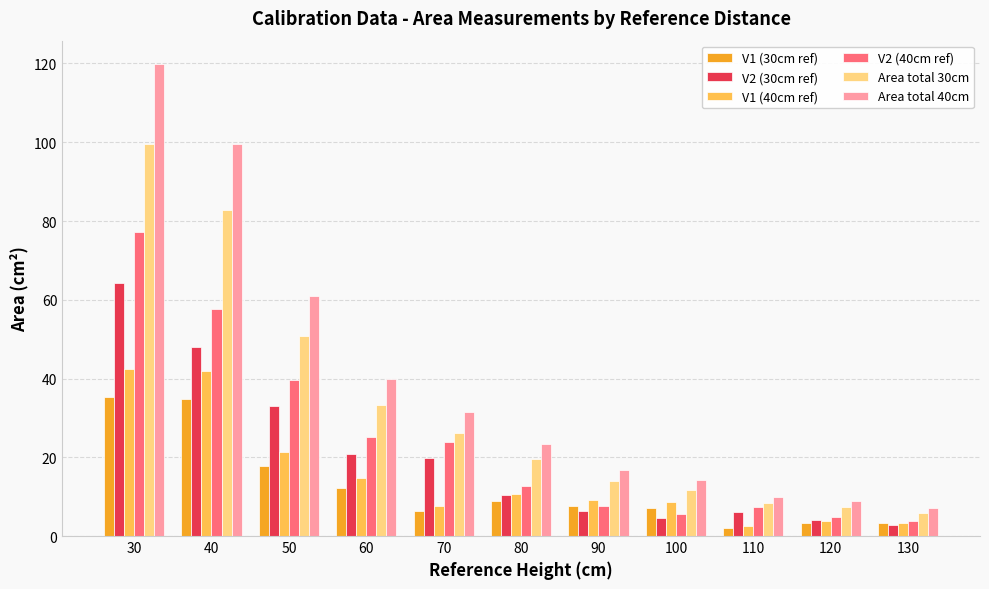

At which label does V1 (30cm ref) first exceed 7?

30